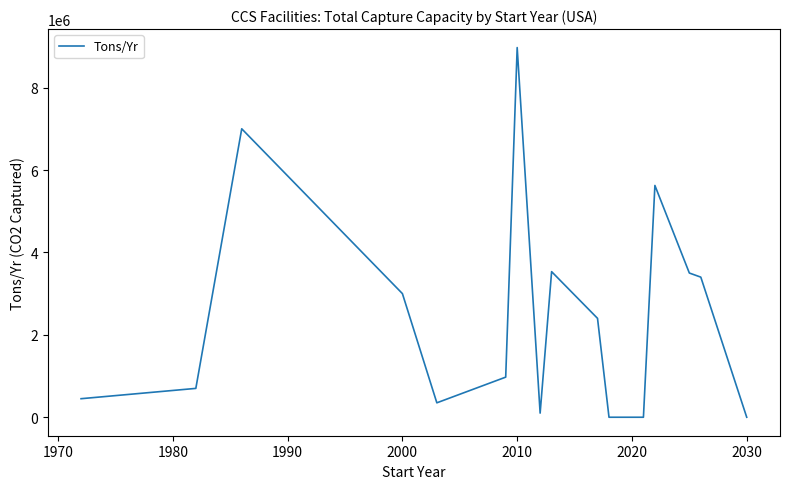

What is the difference between the maximum and minimum values?

8971428